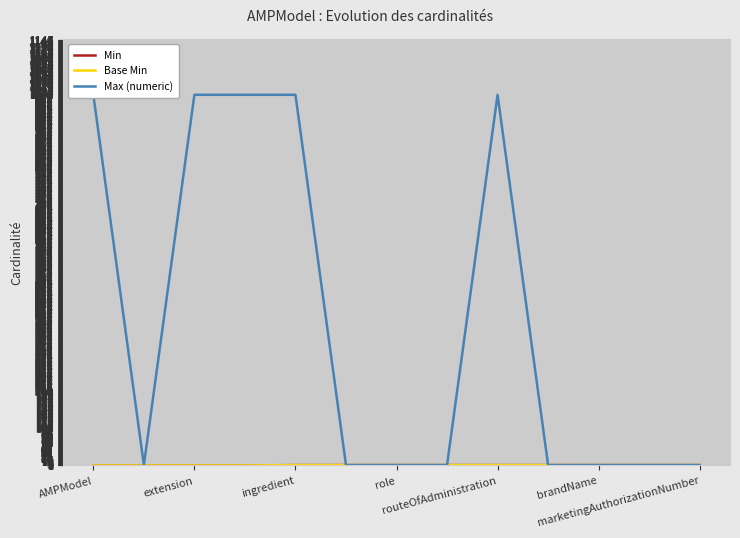

The Min series shows 0 at brandName. True or false?

False